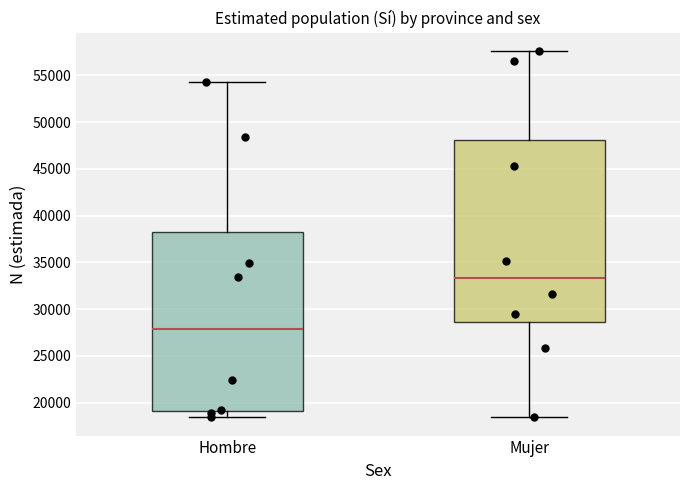

Reading left to right, transcribe this box plot: for each box, give where its median line is, the range the box spans, and where its two whiskers end, as read against the y-axis. The values are not printed on the chart, so give them approximately, as read against the axis.

Hombre: median 28000, box 19000 to 38500, whiskers 18500 to 54500
Mujer: median 33500, box 28500 to 48000, whiskers 18500 to 57500